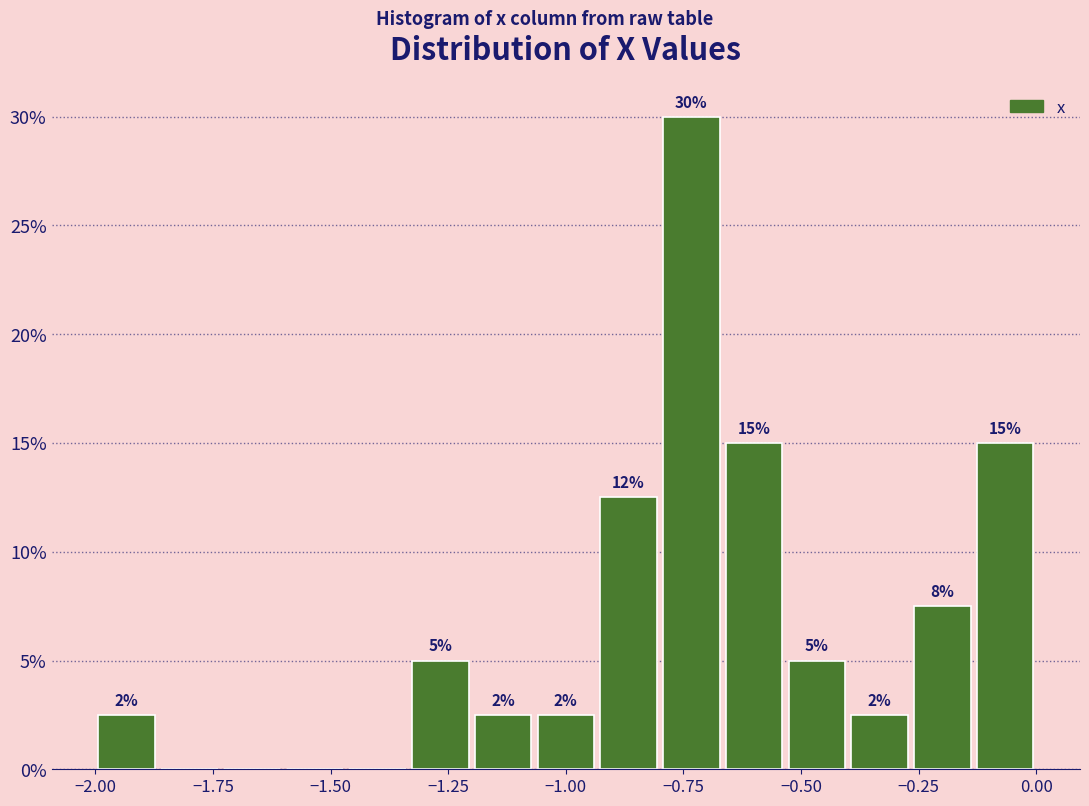

Around what value on the x-axis is the tallest bar? Give the approximate position of its centre, as read against the axis.

-0.75